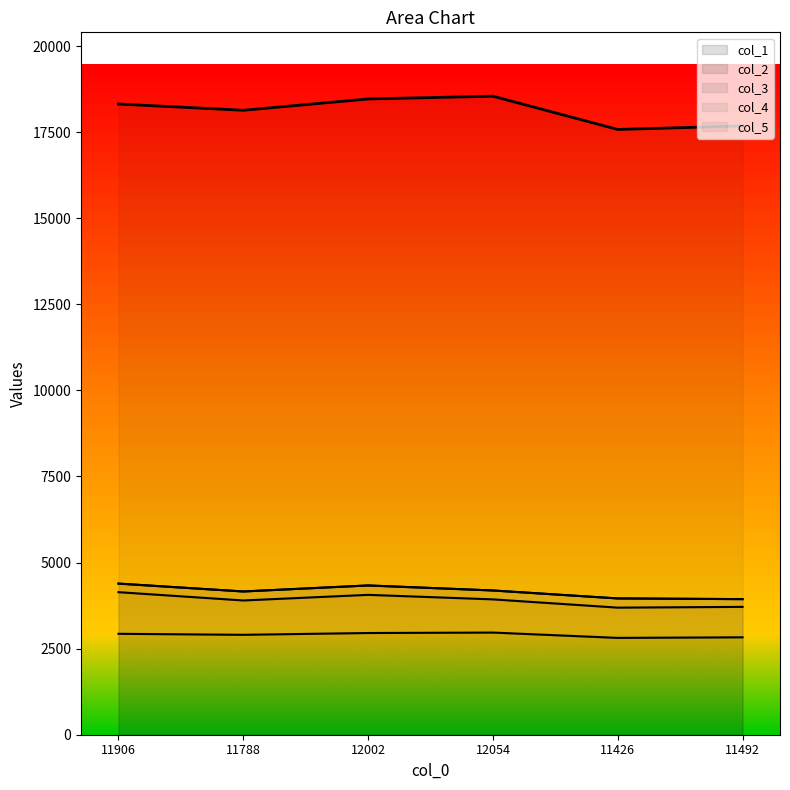

List the labels in order of col_2 value, largest first.

11906, 12002, 11788, 12054, 11492, 11426